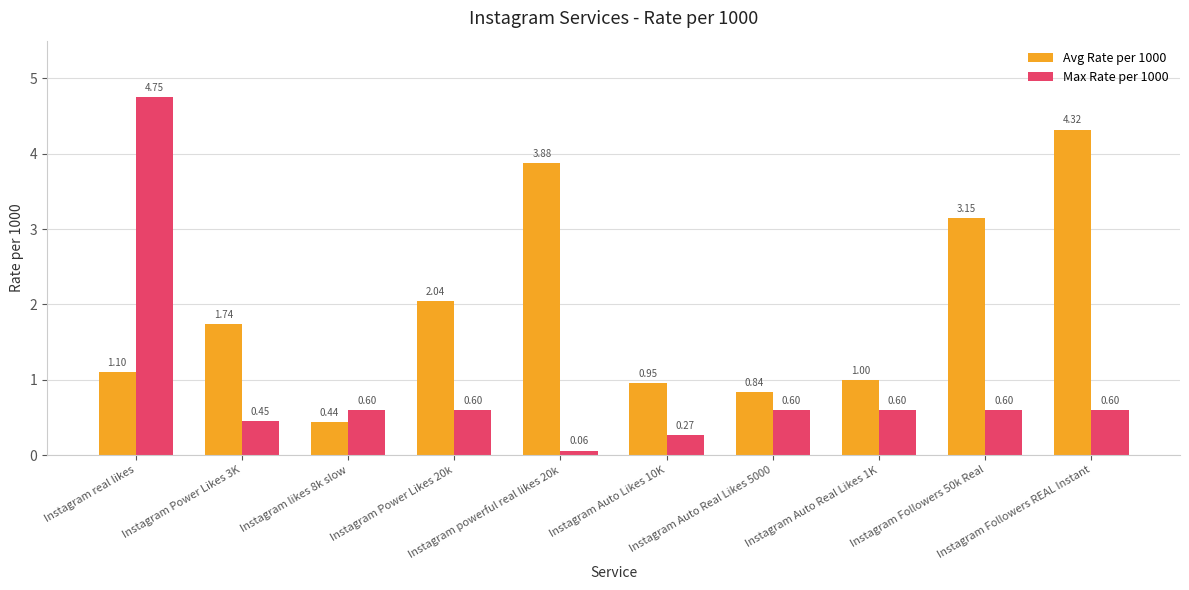

What is the sum of all Avg Rate per 1000 values?

19.5